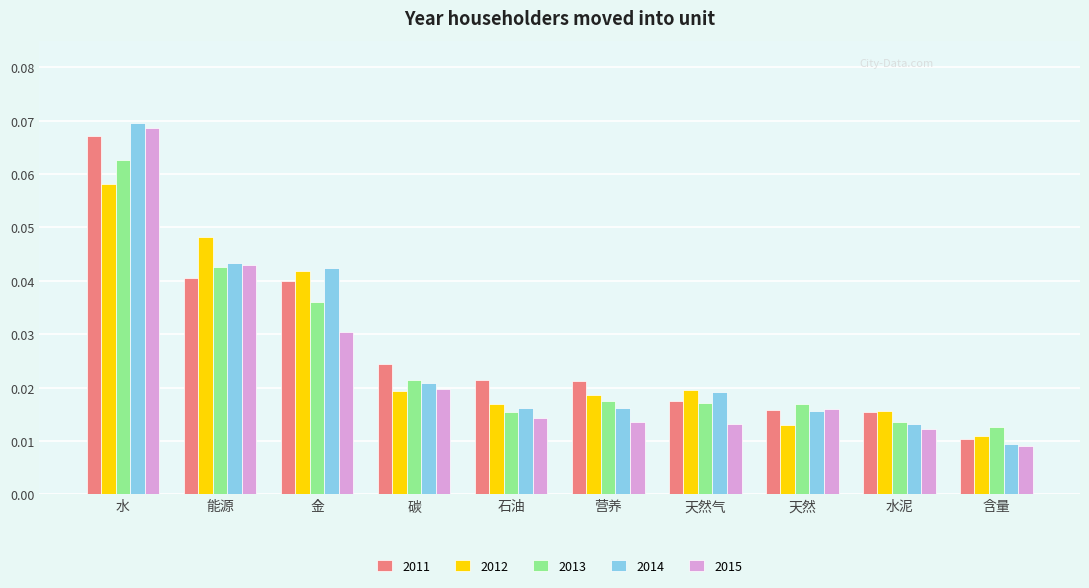

At which label is 2015 closest to 0?

含量